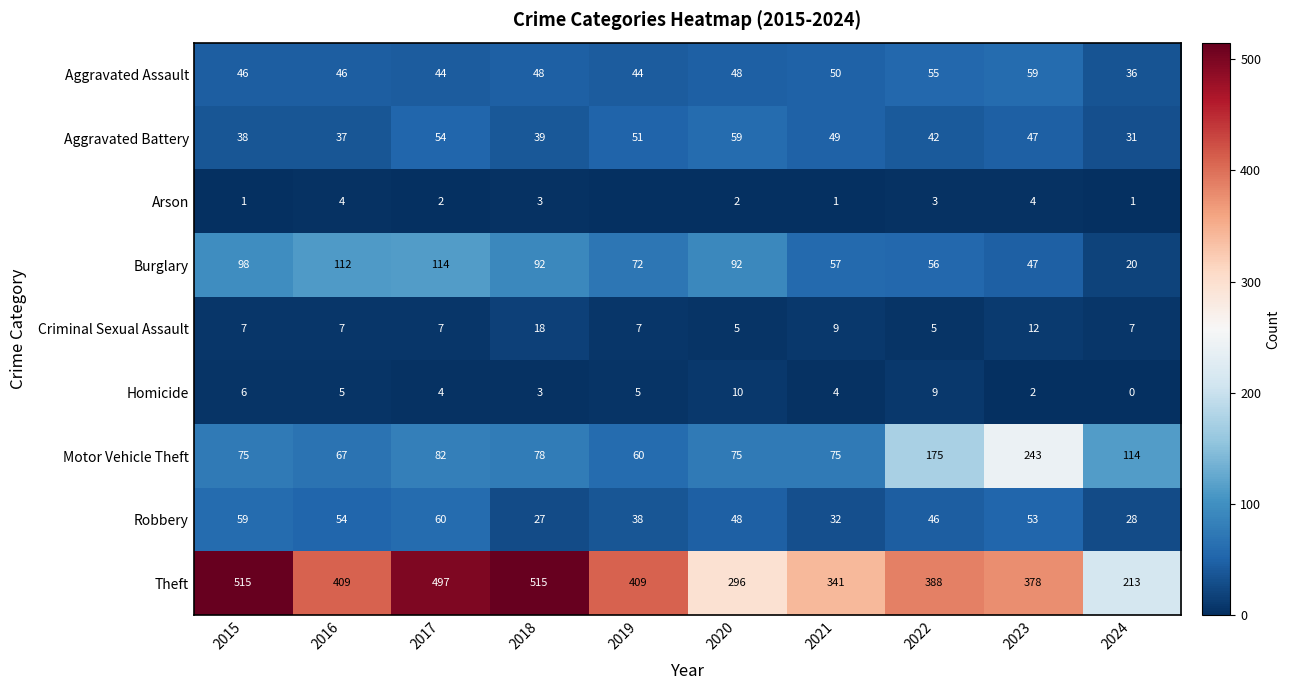

Which category has the lowest value in the Motor Vehicle Theft series?

2019